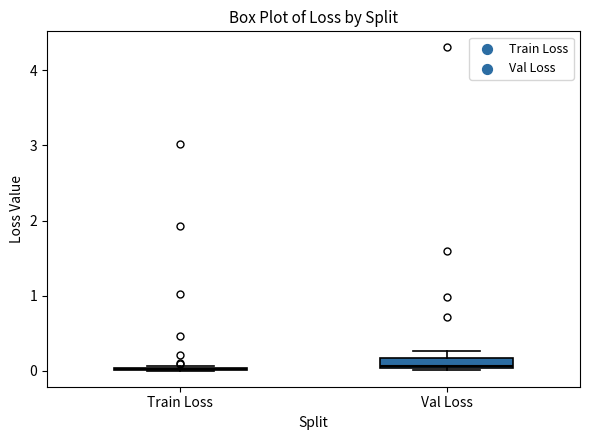

Comparing the boxes themselves (not the whiskers), which one is the tallest?

Val Loss